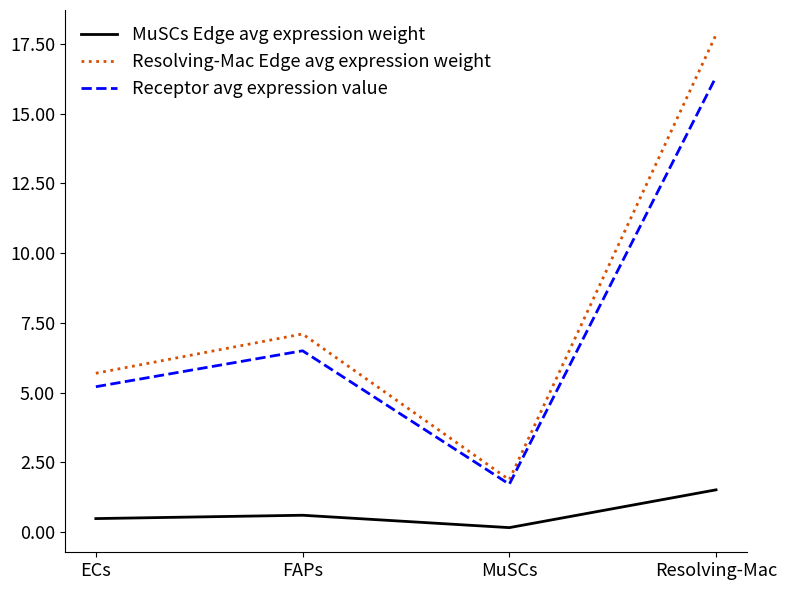

At which category does Receptor avg expression value reach its first local valley?

MuSCs